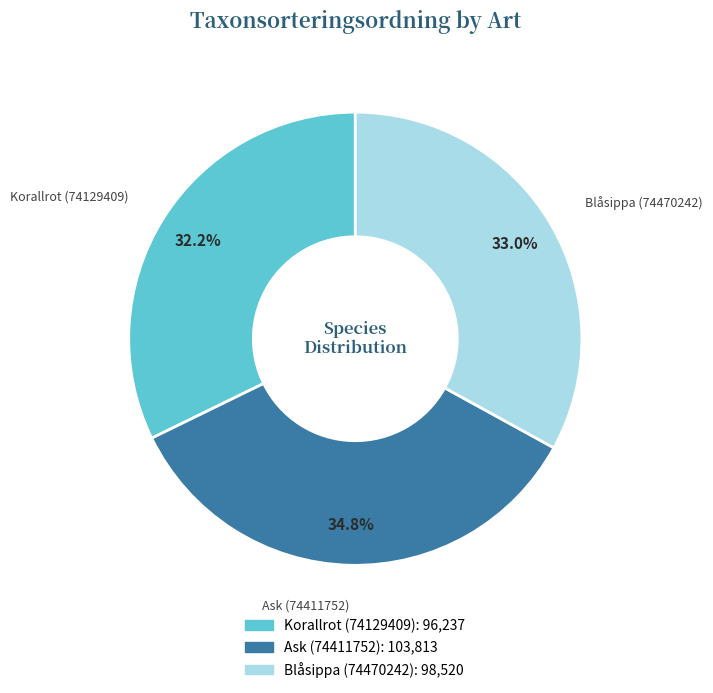

To the nearest percent, what is the difference between the largest and smallest slice percentages?

3%